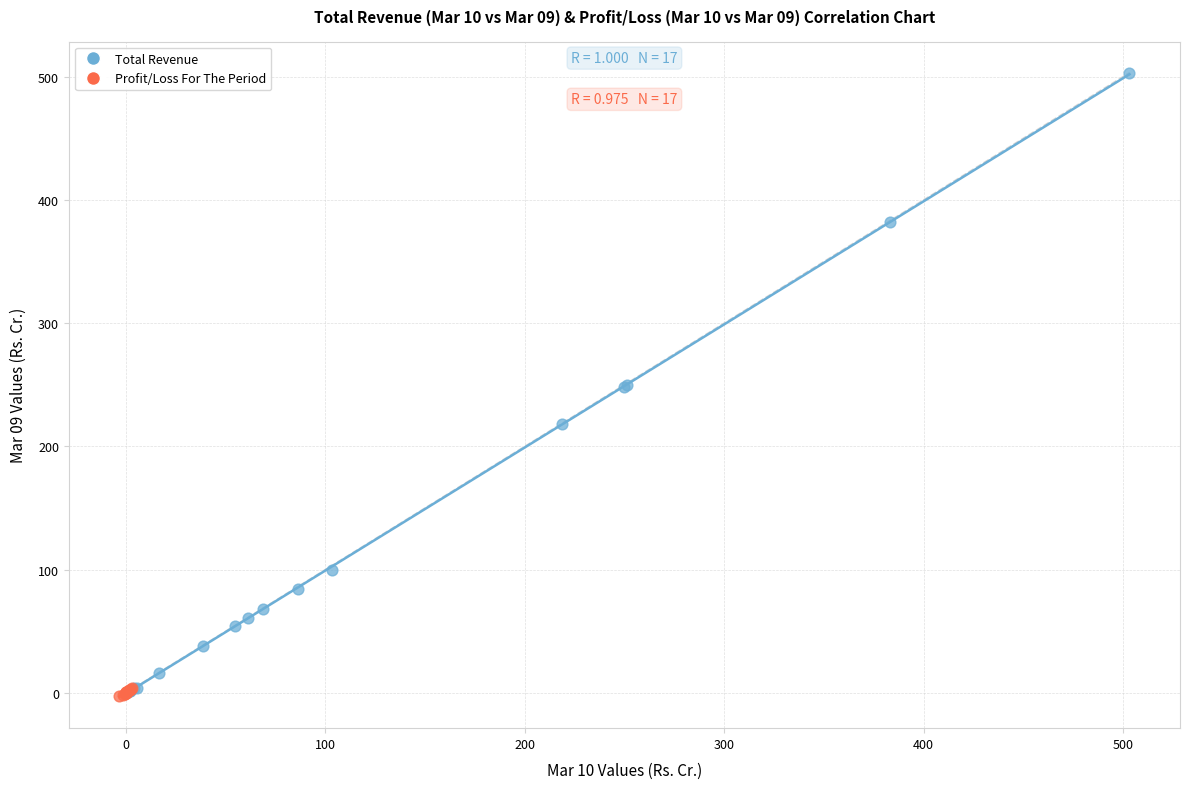

Which series has the largest Y range (max minus min)?

Total Revenue